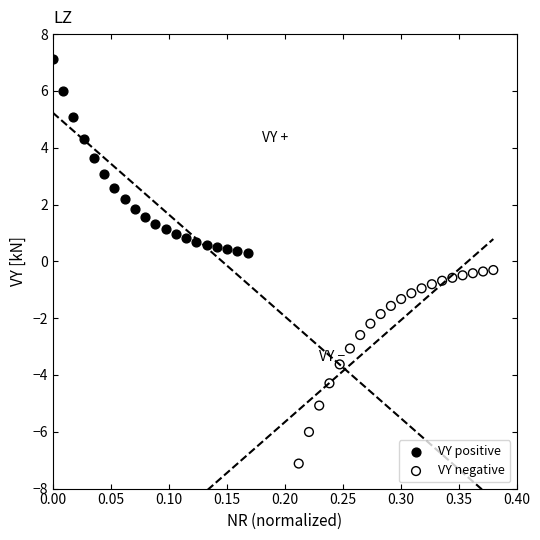

What are all the series names shown in the legend?

VY positive, VY negative